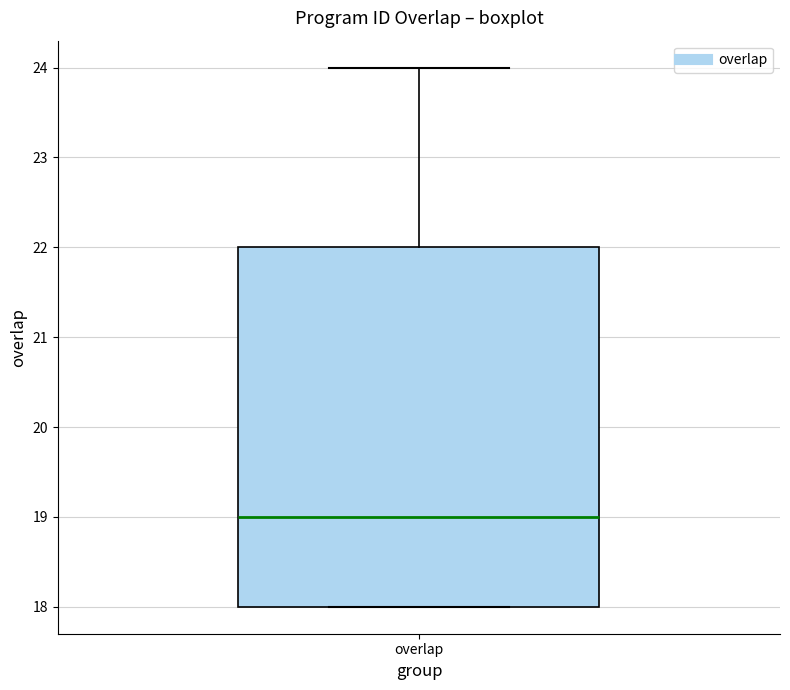

Transcribe this box plot: give where the median line is, the range the box spans, and where the two whiskers end, as read against the y-axis. The values are not printed on the chart, so give them approximately, as read against the axis.

median 19, box 18 to 22, whiskers 18 to 24